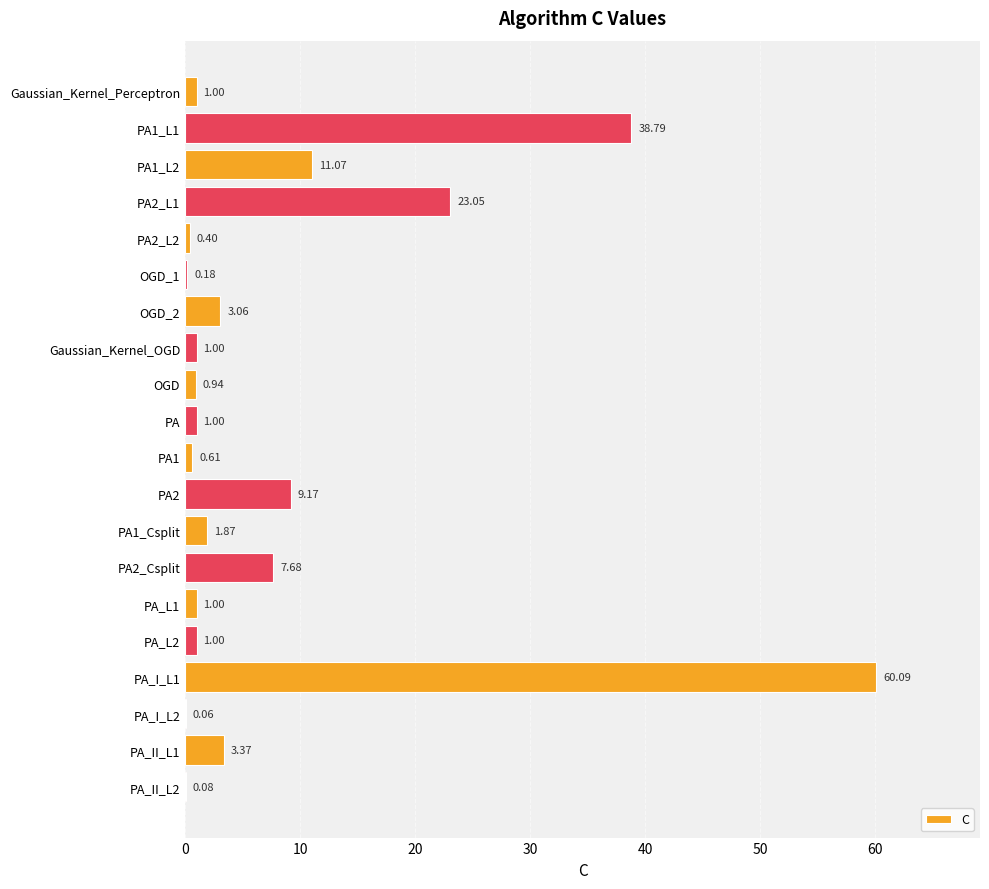

Which label corresponds to the largest value in the chart?

PA_I_L1